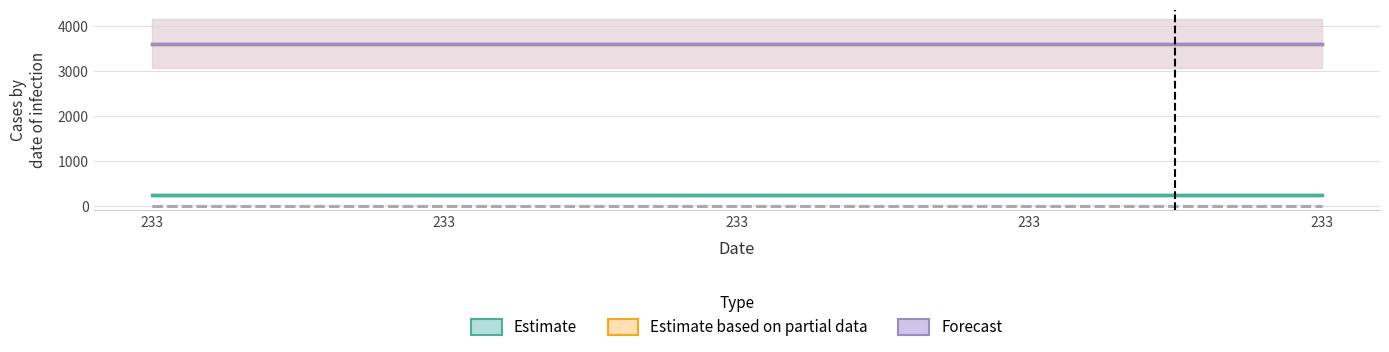

True or false: col_4 and Estimate based on partial data cross at least once.

False